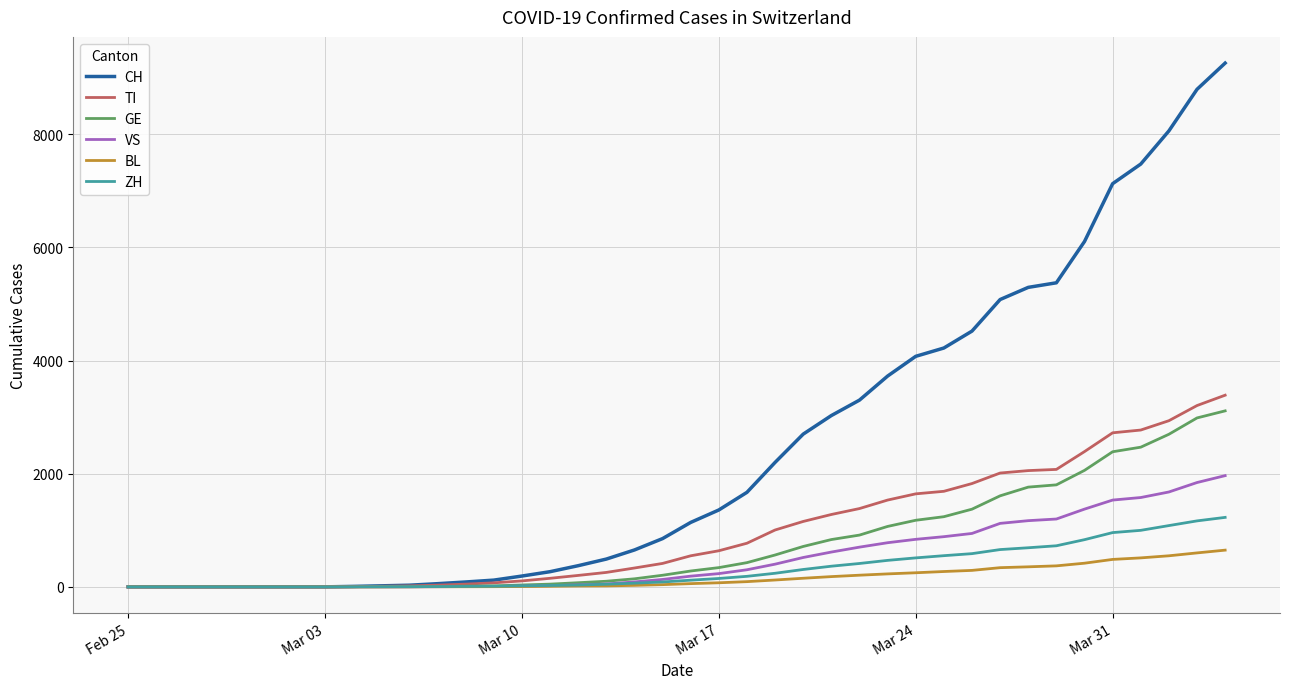

Which series has the largest total across all categories?

CH